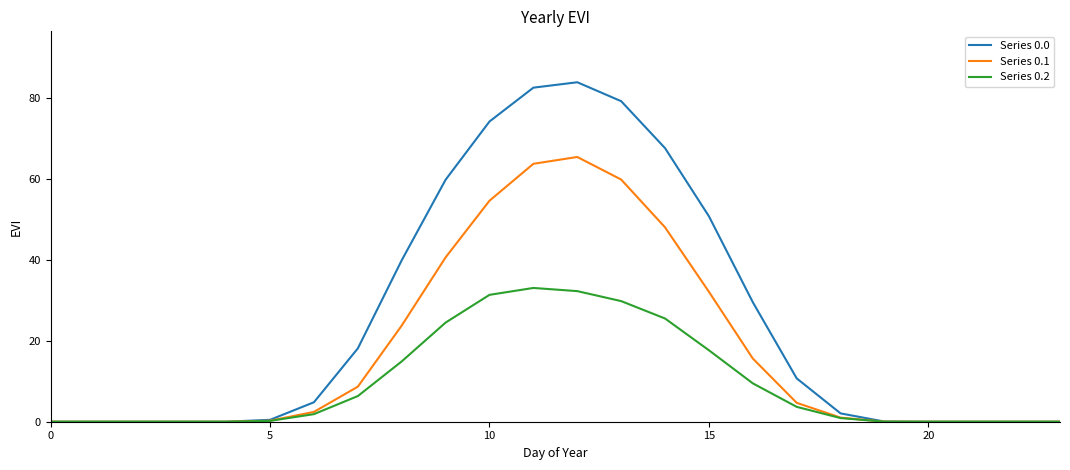

True or false: Series 0.2 has more than 1 interior local peaks.

False